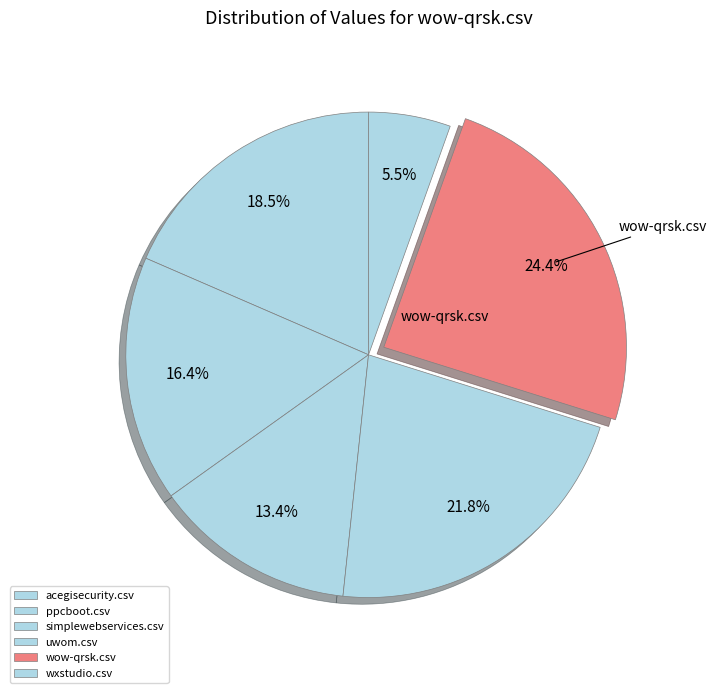

Count the number of slices in the pie.

6